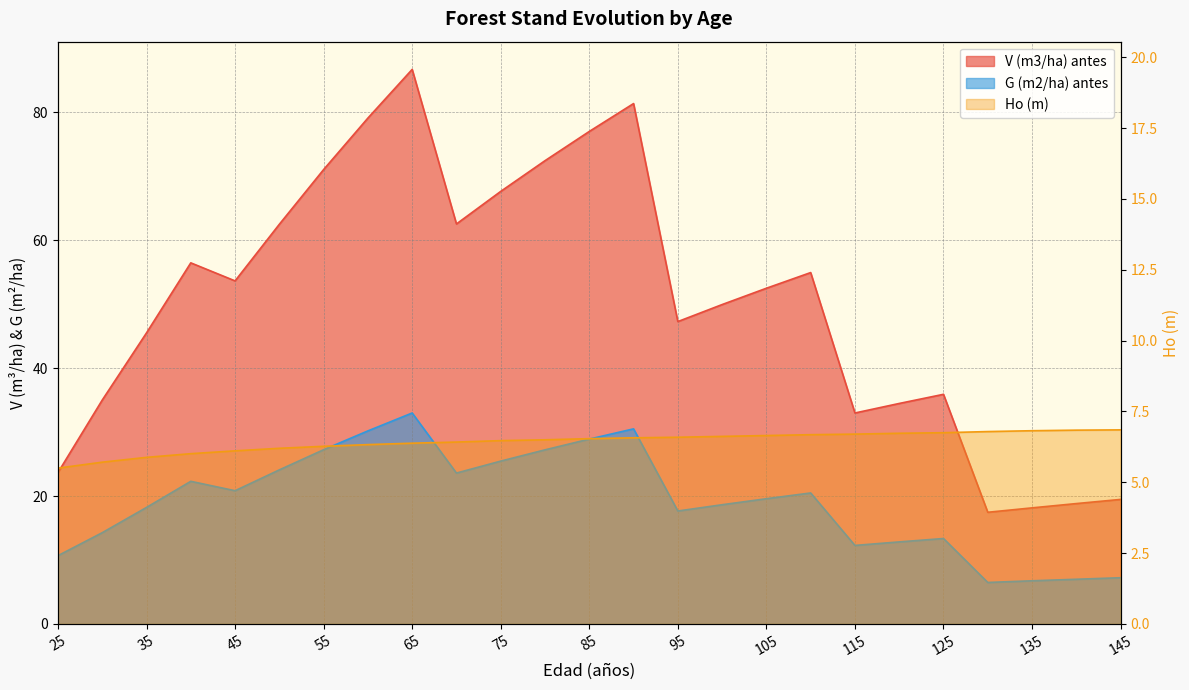

Reading right to left, extract all data points from this chart.

V (m3/ha) antes: 19.5	18.8	18.1	17.5	35.9	34.5	33.0	54.9	52.5	49.9	47.3	81.3	77.0	72.4	67.6	62.5	86.7	79.1	71.0	62.5	53.6	56.5	45.5	35.0	23.7
G (m2/ha) antes: 7.2	7.0	6.8	6.5	13.4	12.8	12.3	20.5	19.6	18.6	17.7	30.5	28.9	27.2	25.5	23.6	33.0	30.2	27.2	24.1	20.8	22.3	18.2	14.3	10.7
Ho (m): 6.8	6.8	6.8	6.8	6.8	6.7	6.7	6.7	6.7	6.6	6.6	6.6	6.5	6.5	6.5	6.4	6.4	6.3	6.3	6.2	6.1	6.0	5.9	5.7	5.5